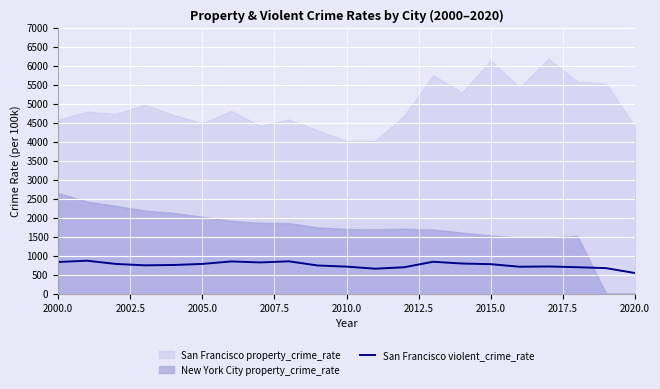

What is the lowest value of the San Francisco violent_crime_rate series?

544.0